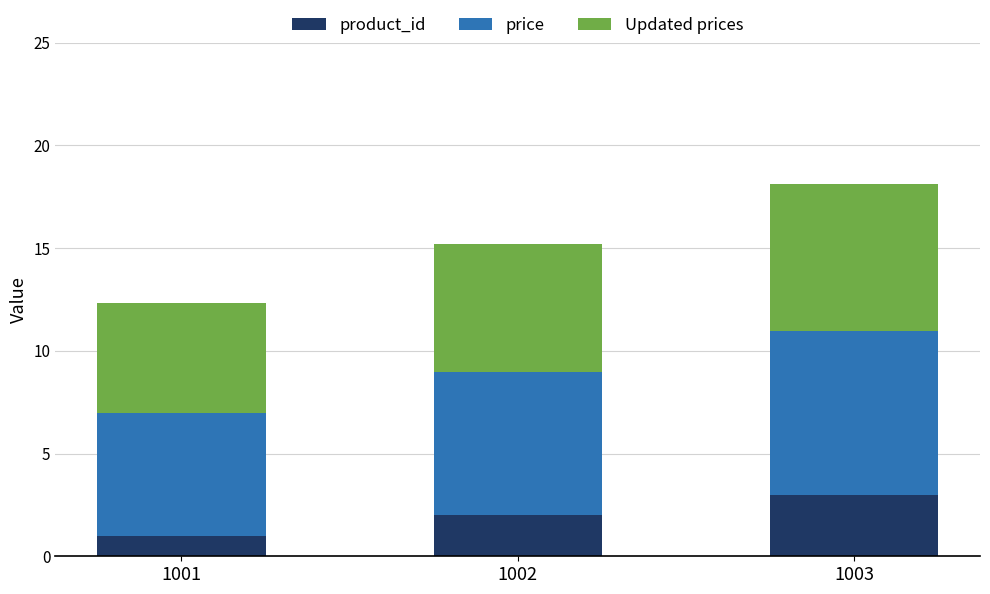

Which category has the lowest value in the product_id series?

1001